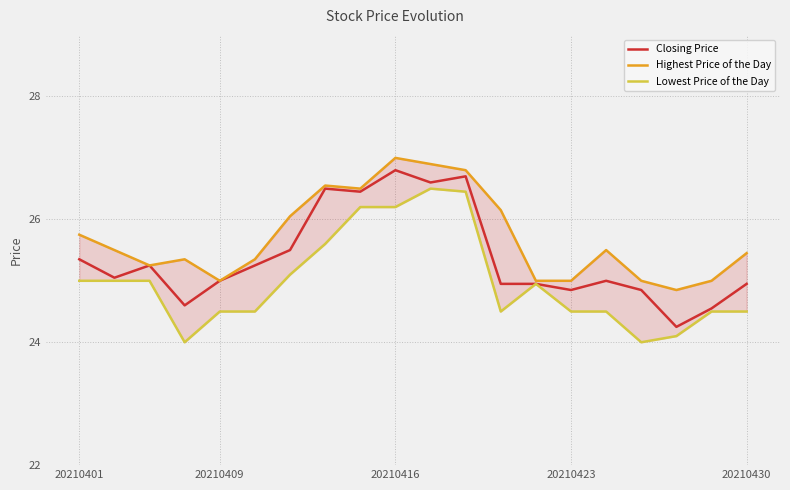

Is it true that Closing Price equals 25.0 at 20210409?

True